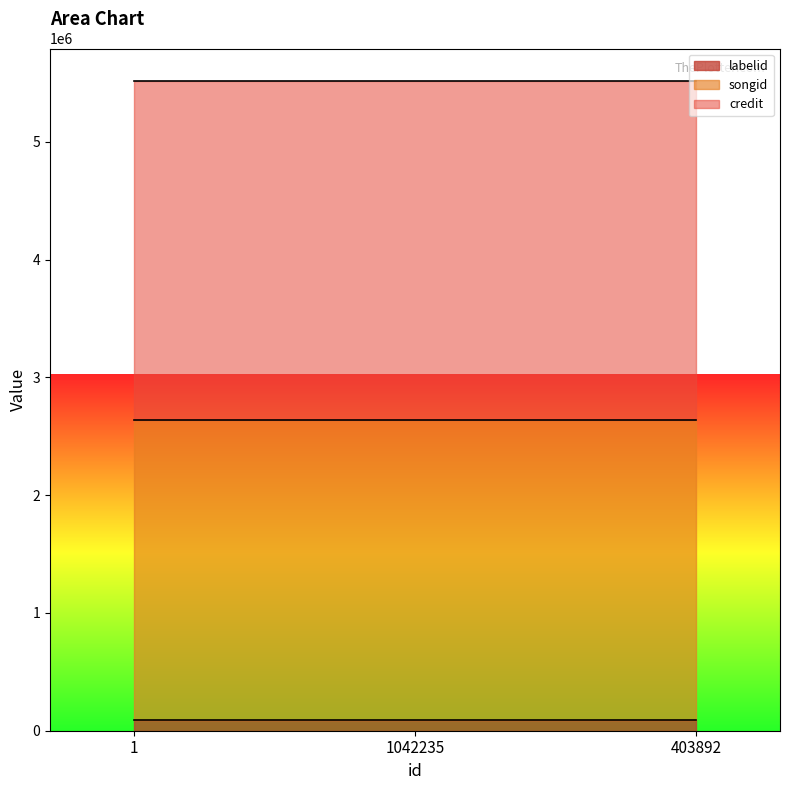

List the labels in order of credit value, largest first.

1, 1042235, 403892